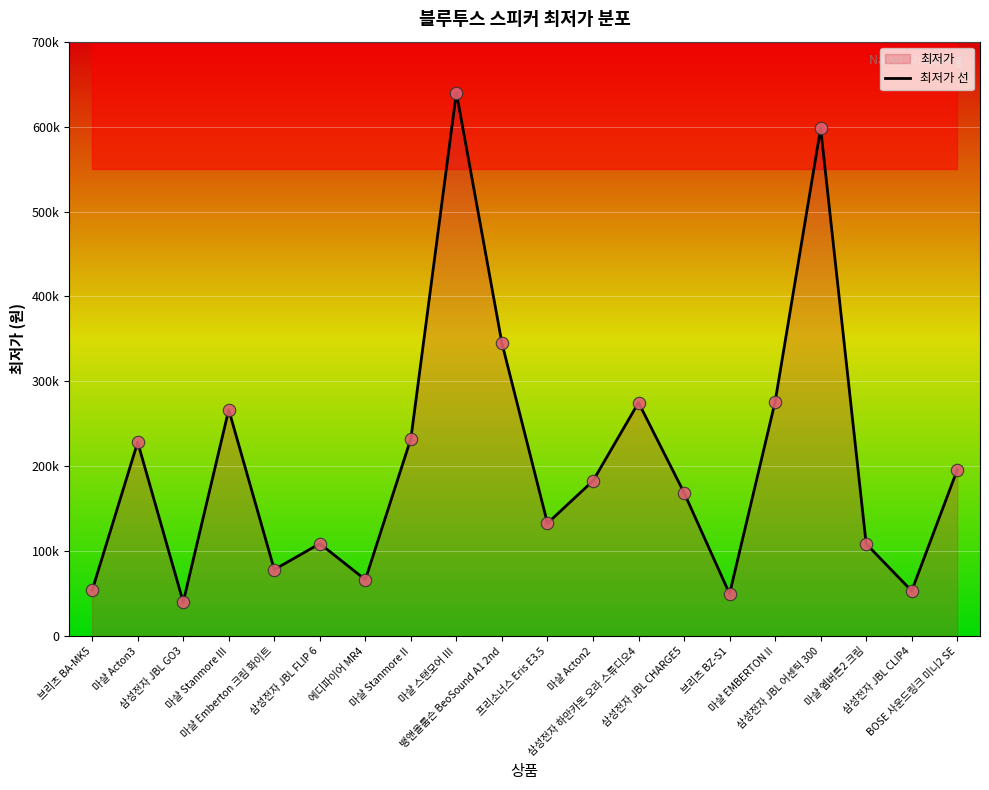

Between 뱅앤올룹슨 BeoSound A1 2nd and 삼성전자 하만카돈 오라 스튜디오4, which is larger?

뱅앤올룹슨 BeoSound A1 2nd